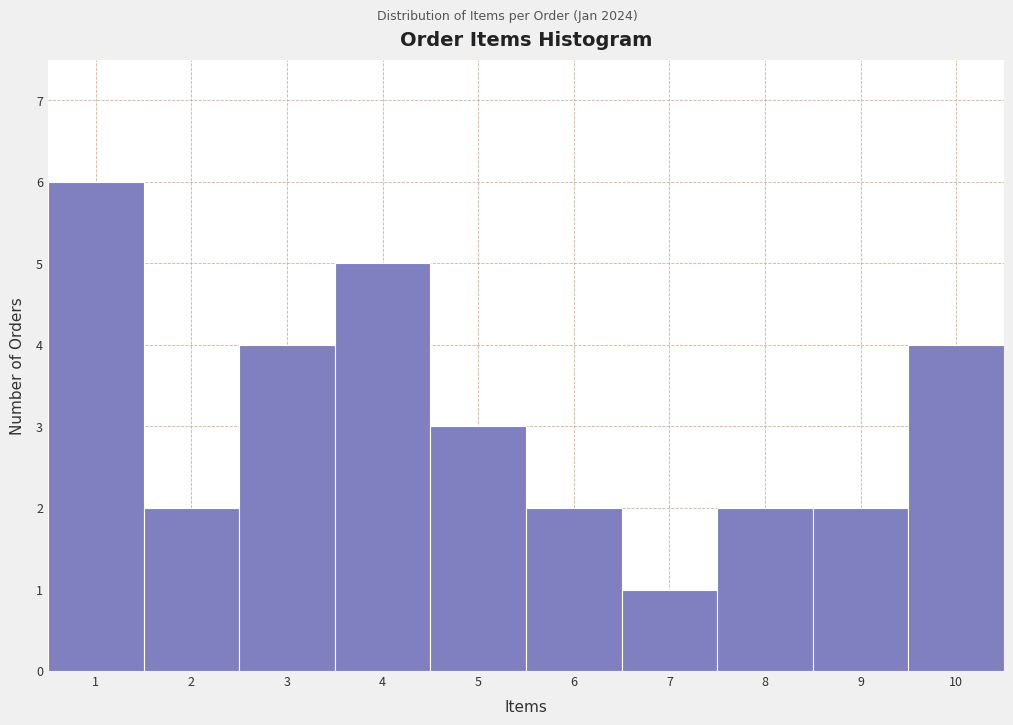

Reading left to right, list every bar in this chart as the range it spans on the x-axis followed by its height. The values are not printed on the chart, so give them approximately, as read against the axis.

0.5 to 1.5: 6
1.5 to 2.5: 2
2.5 to 3.5: 4
3.5 to 4.5: 5
4.5 to 5.5: 3
5.5 to 6.5: 2
6.5 to 7.5: 1
7.5 to 8.5: 2
8.5 to 9.5: 2
9.5 to 10.5: 4